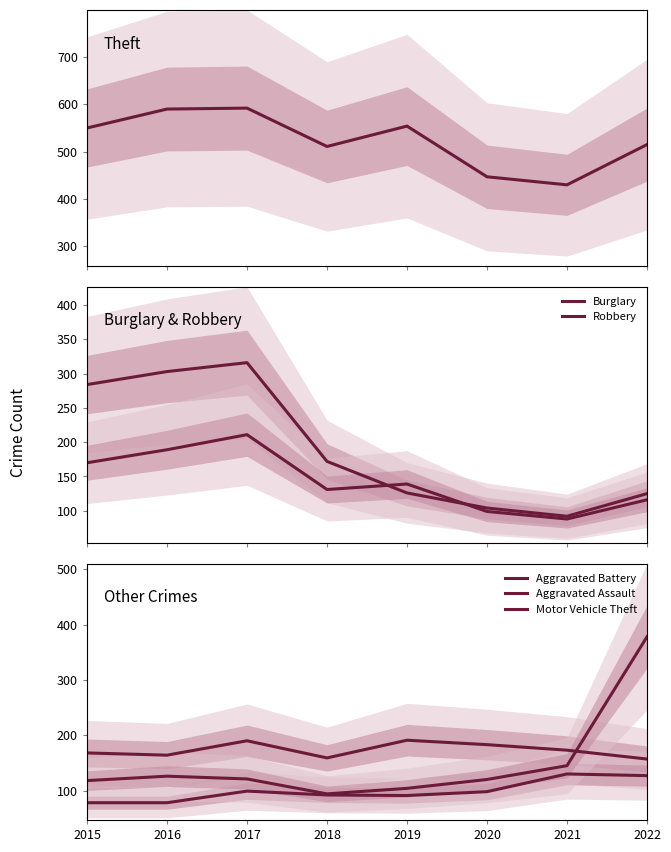

How many lines are shown in the chart?

6